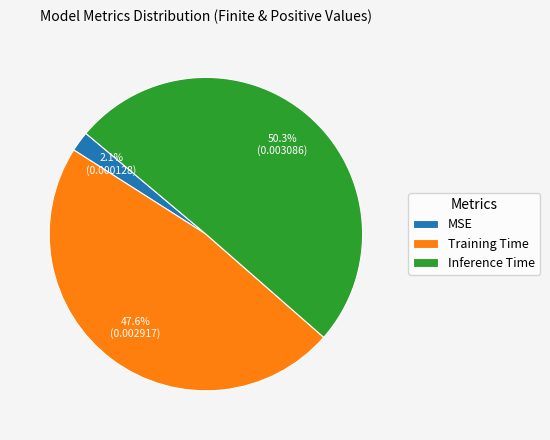

To the nearest percent, what is the difference between the largest and smallest slice percentages?

48%